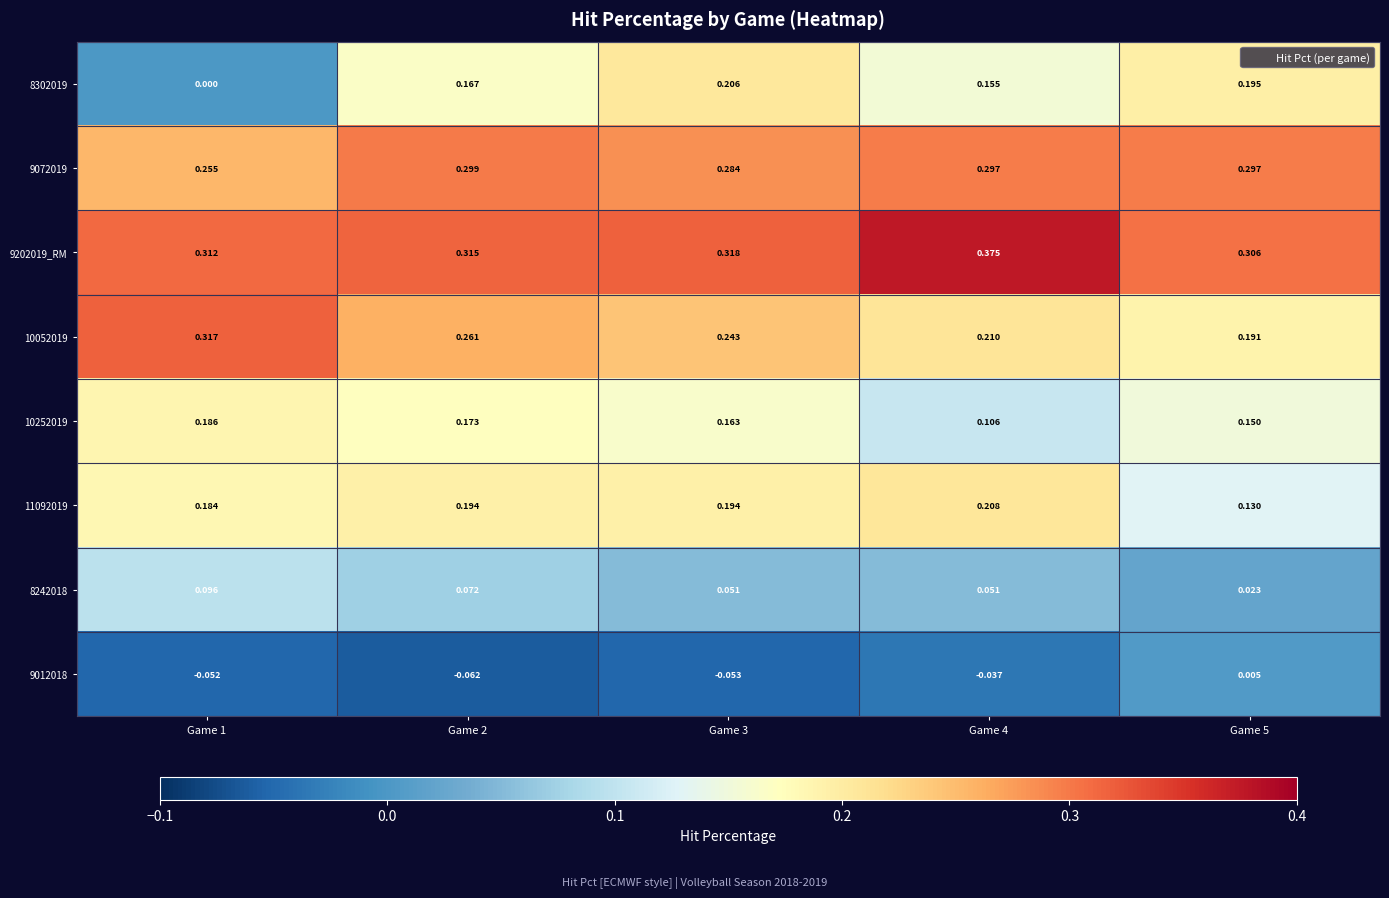

Is the value of 9202019_RM at Game 3 greater than the value of 8302019 at Game 1?

Yes